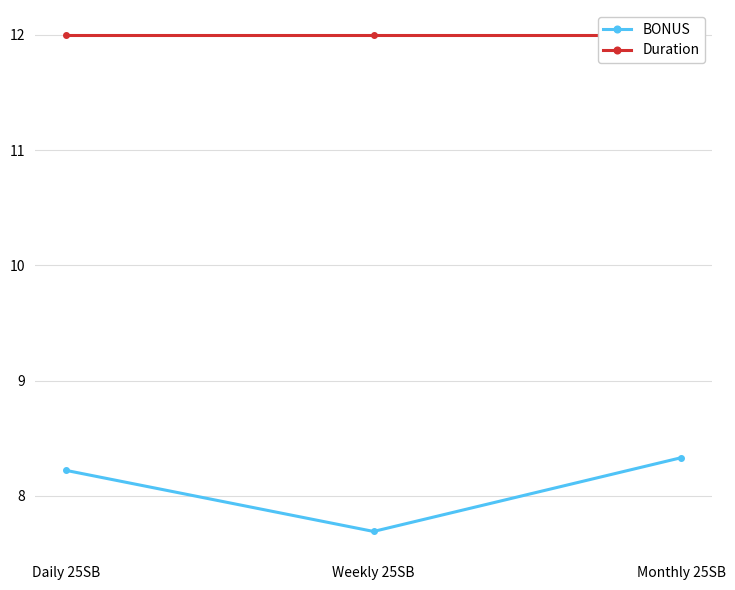

What is the label of the 1st point from the right?

Monthly 25SB